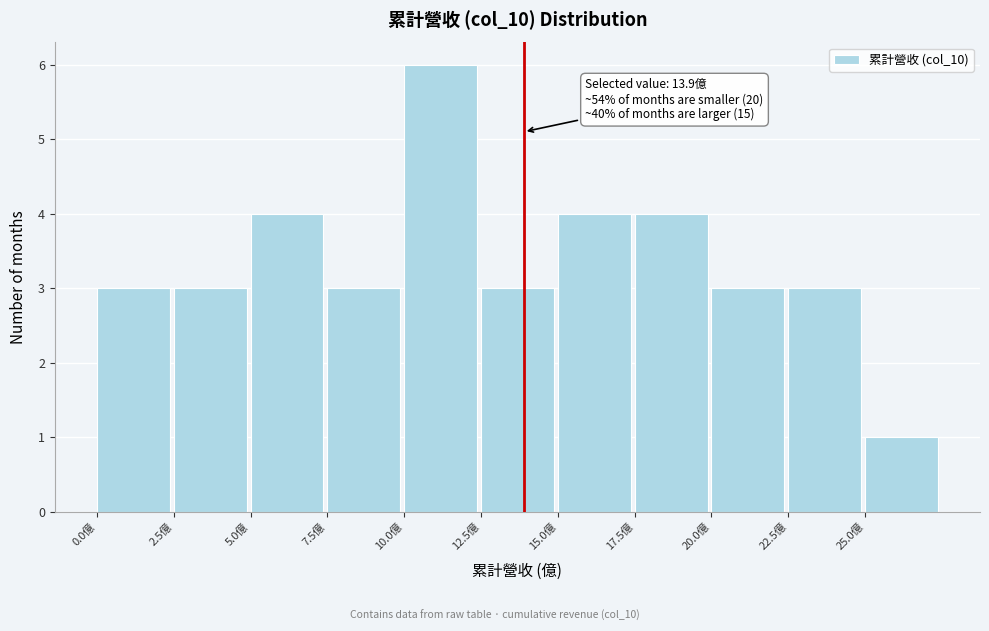

Which range on the x-axis has the tallest bar?

10.0 to 12.5